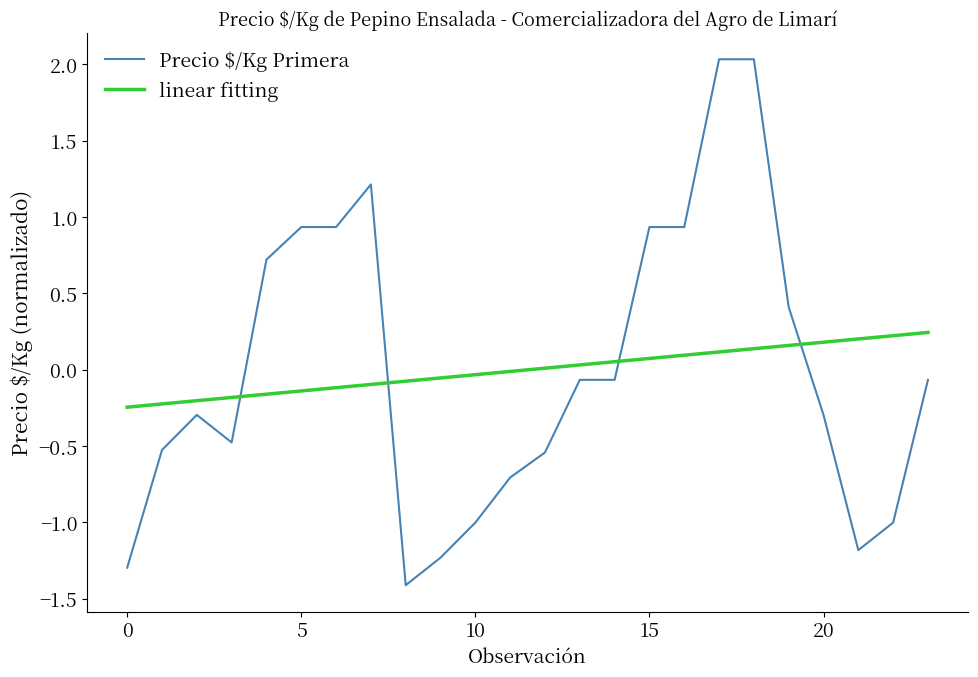

Does the chart display data point markers on the line(s)?

No